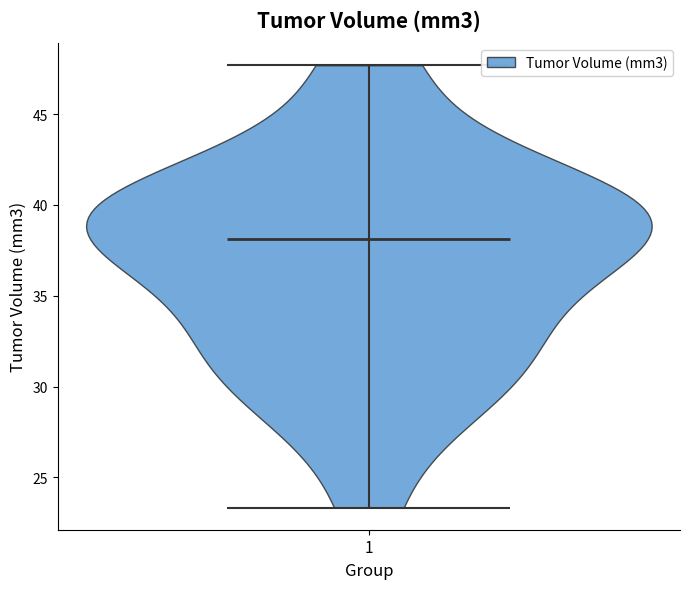

What is the highest point the violin at x = 1 reaches on the y-axis? The values are not printed on the chart, so give them approximately, as read against the axis.

47.5